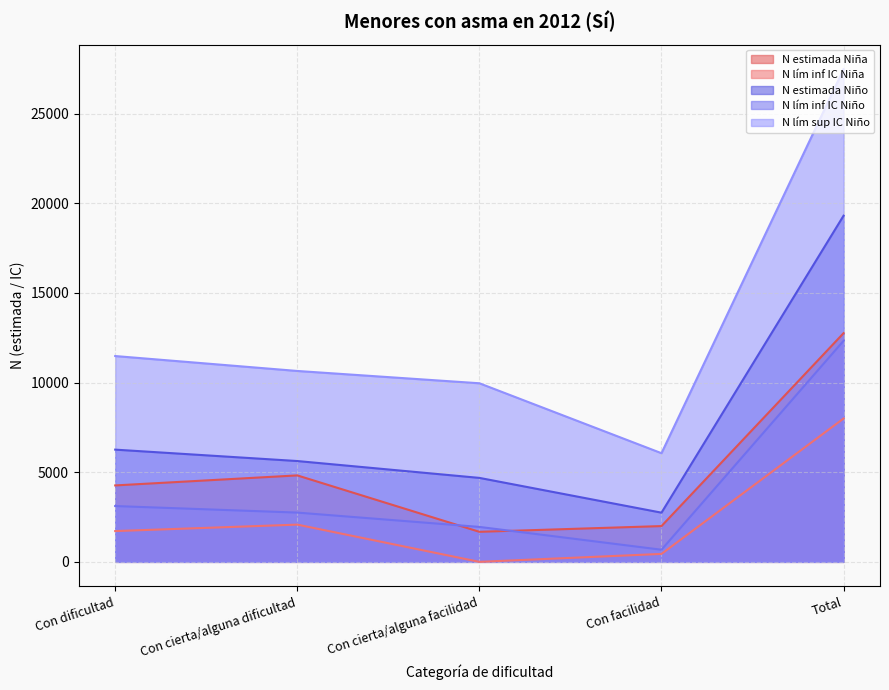

Does the chart display data point markers on the line(s)?

No